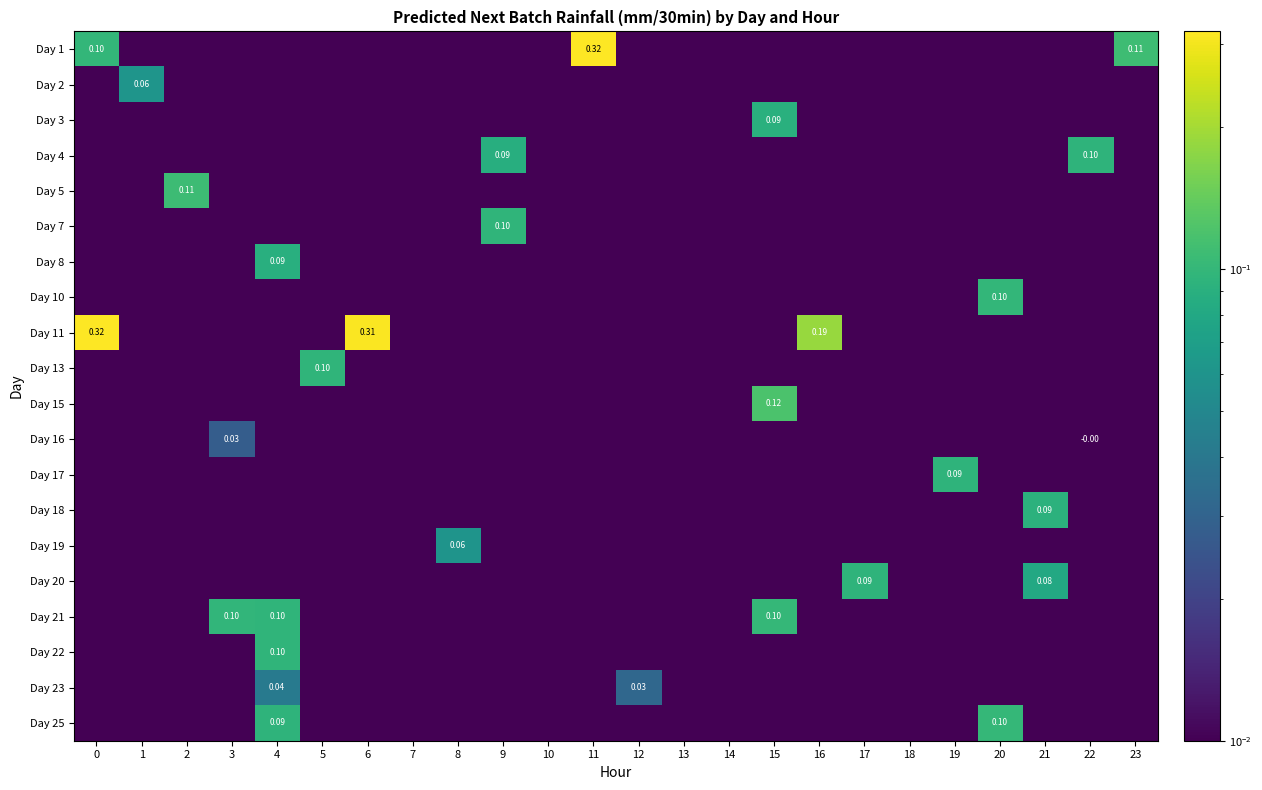

Which has a higher value, 18 or 2?

18